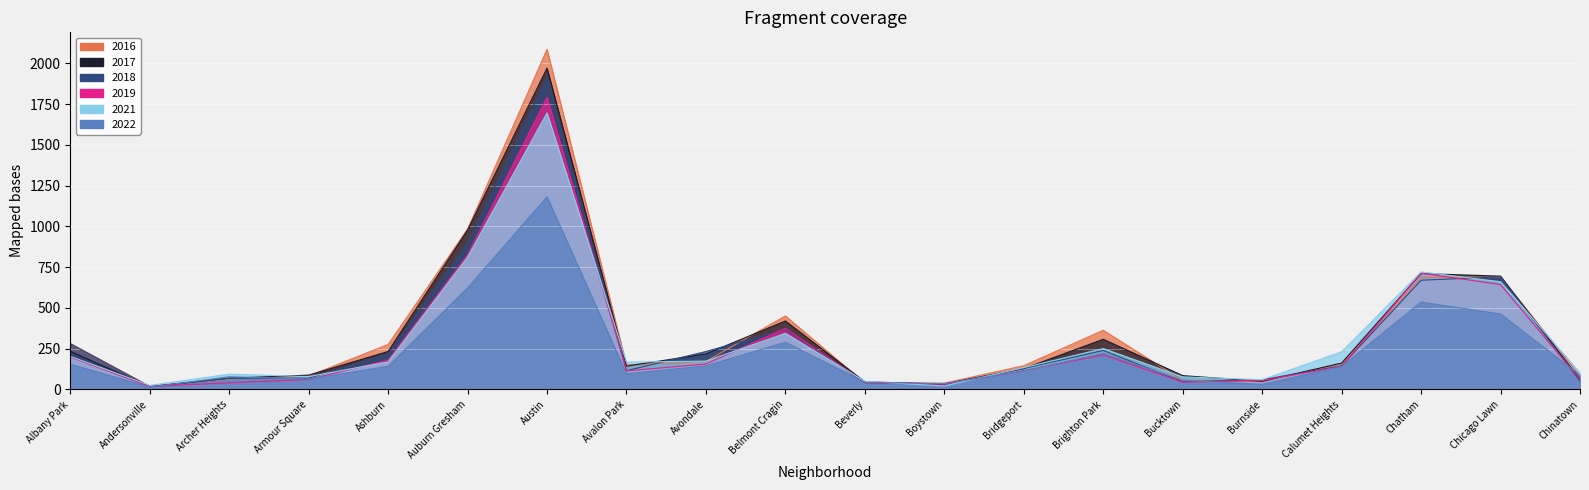

Rank the series at Calumet Heights from lowest to highest value.

2022, 2019, 2018, 2016, 2017, 2021